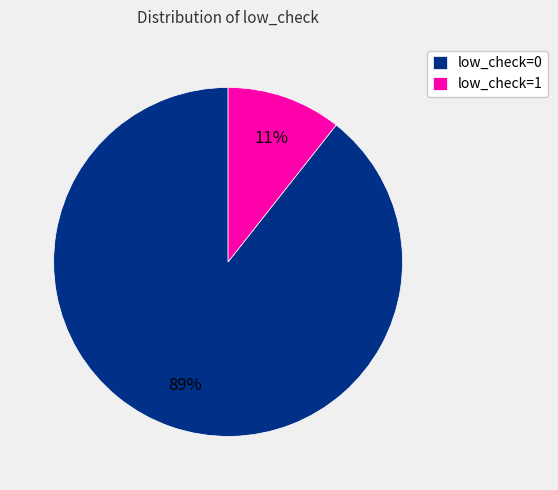

Does any single category account for the majority?

Yes